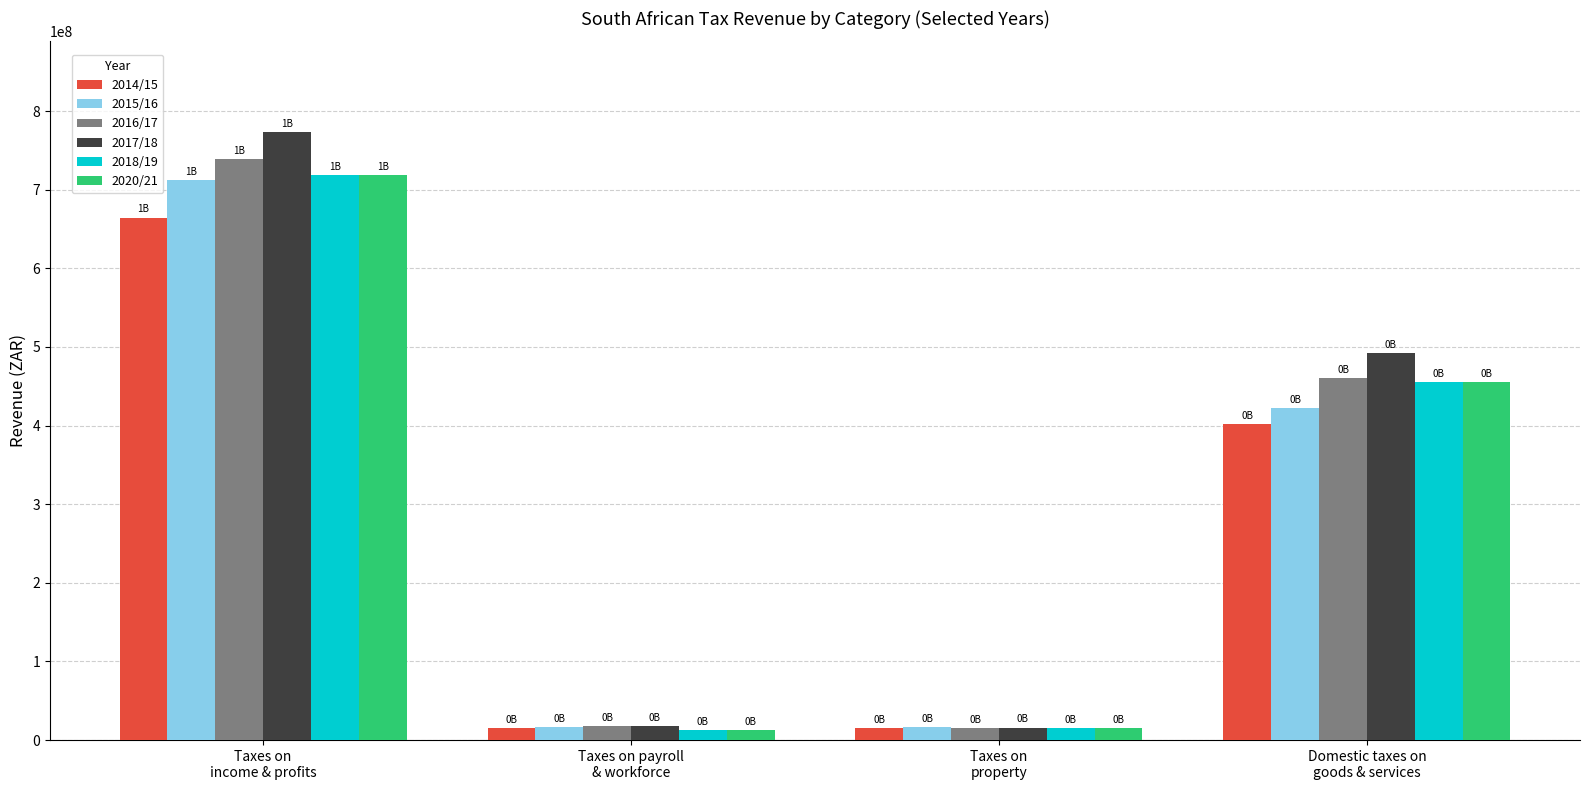

What is the difference between the second highest and second lowest values in the 2020/21 series?

439873394.5